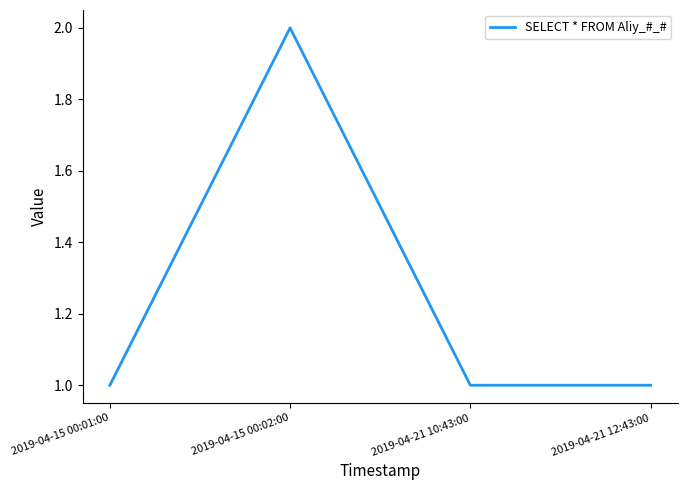

Is it true that the value at 2019-04-15 00:02:00 is 2?

True